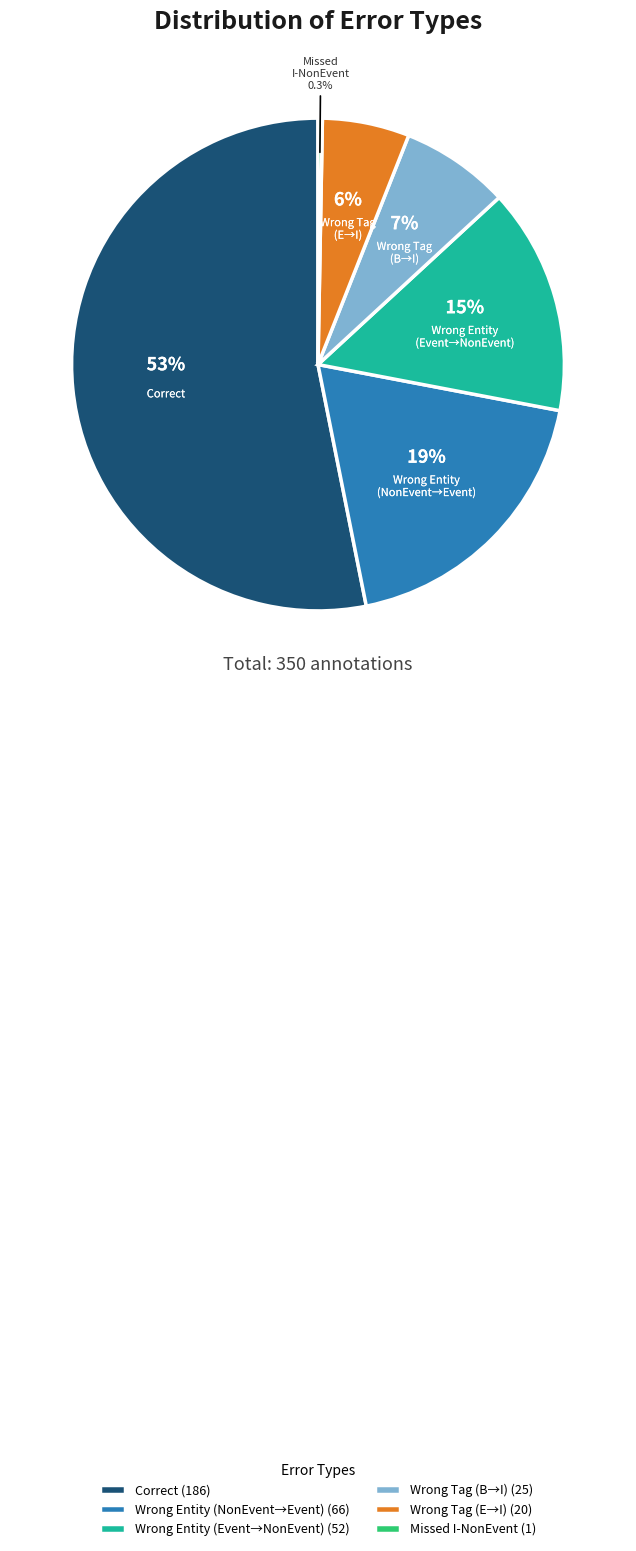

Rank the categories by value from lowest to highest.

Missed I-NonEvent (1), Wrong Tag (E→I) (20), Wrong Tag (B→I) (25), Wrong Entity (Event→NonEvent) (52), Wrong Entity (NonEvent→Event) (66), Correct (186)